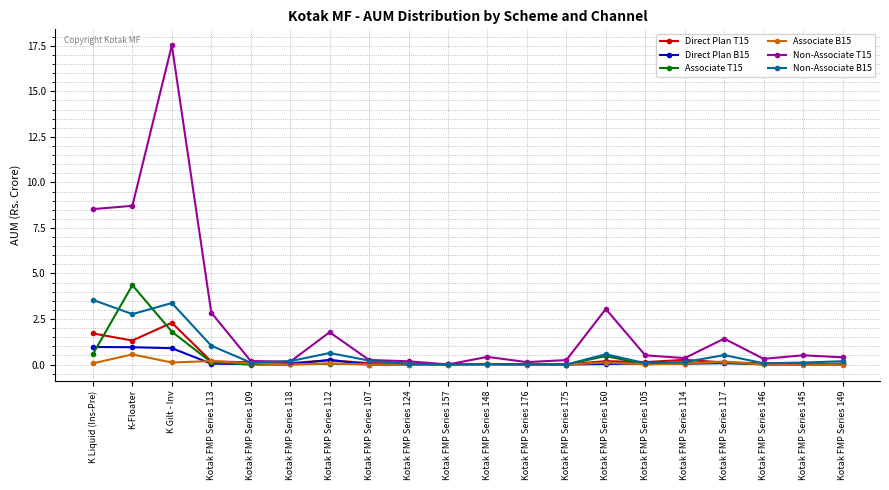

Does the chart have visible grid lines?

Yes